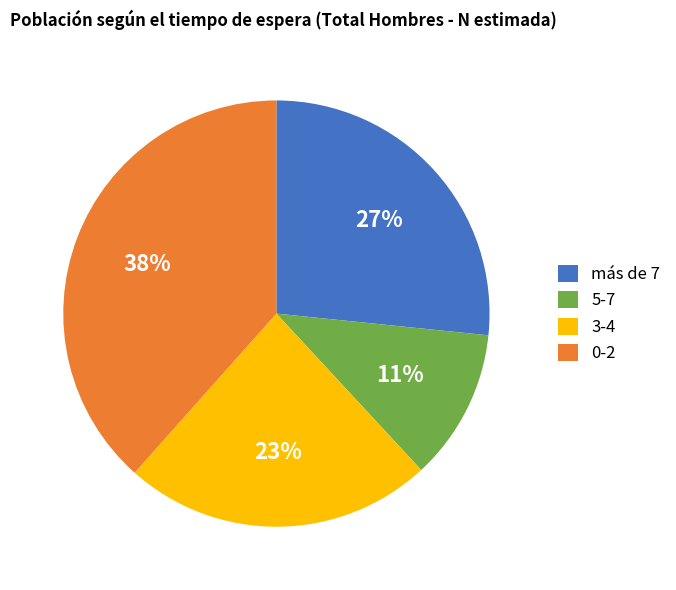

Is the sum of 3-4 and 0-2 greater than half?

Yes